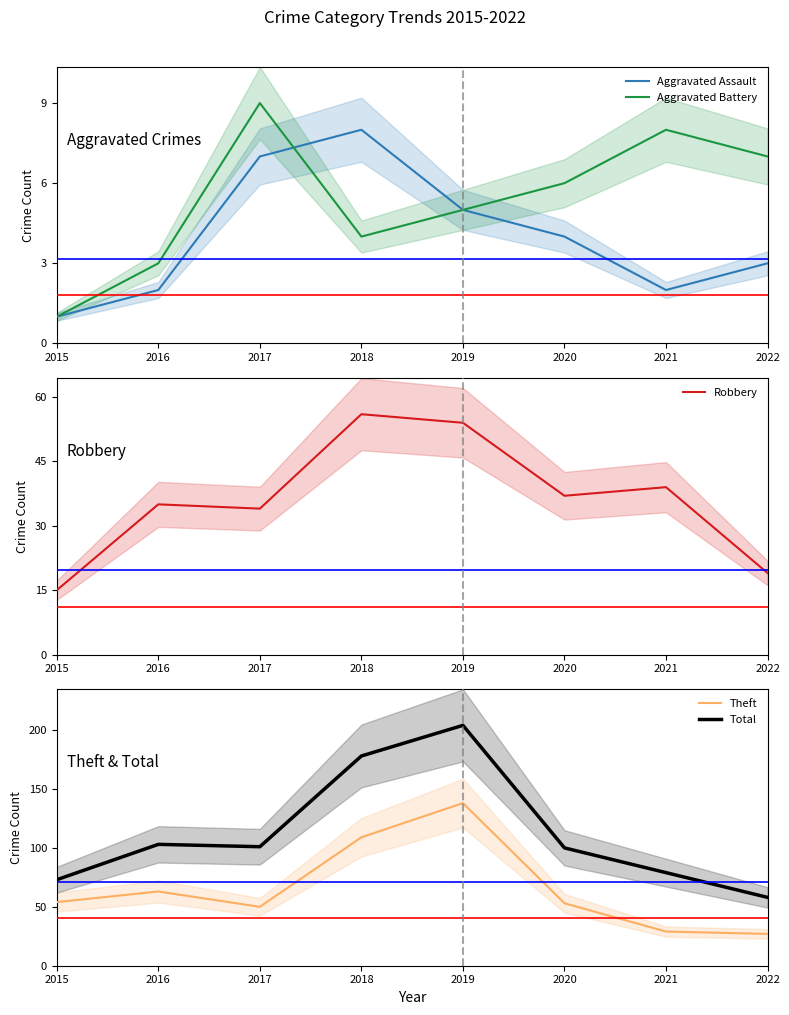

Where do Aggravated Assault and Aggravated Battery first cross each other?

2017 and 2018